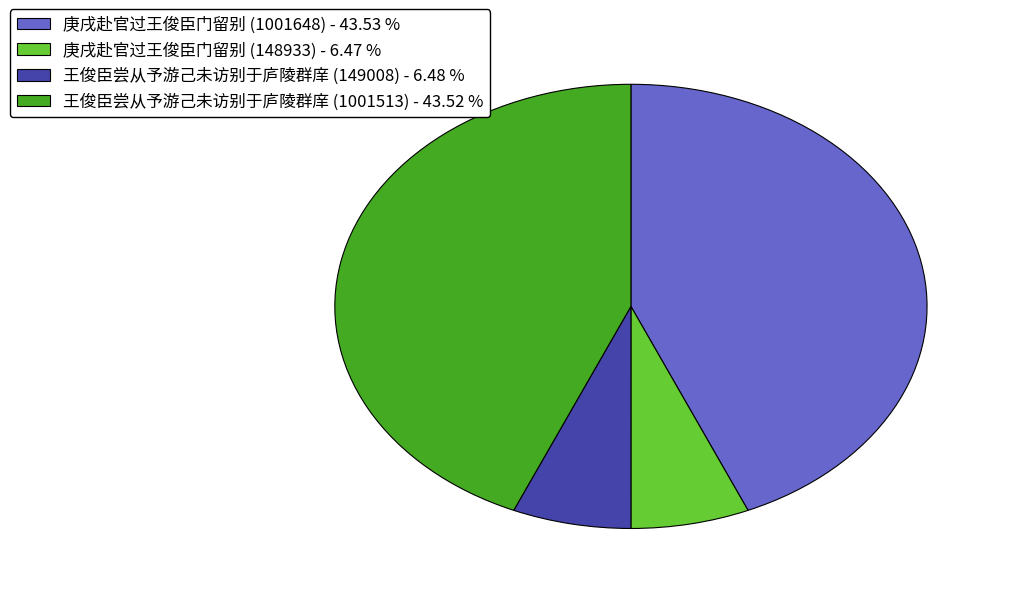

Is 庚戌赴官过王俊臣门留别 (1001648) - 43.53 % the majority of the pie?

No